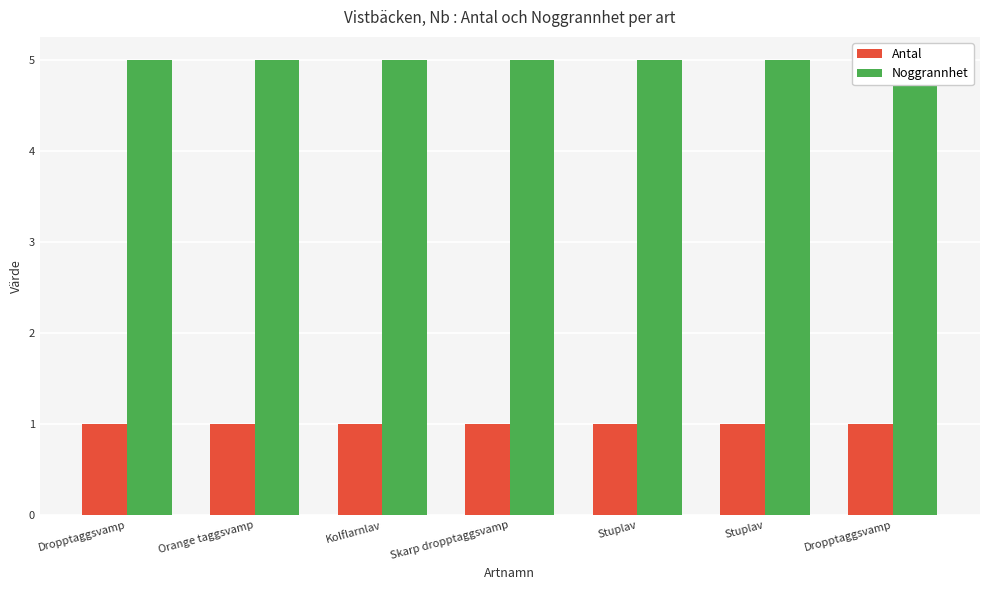

Rank the series at Kolflarnlav from lowest to highest value.

Antal, Noggrannhet